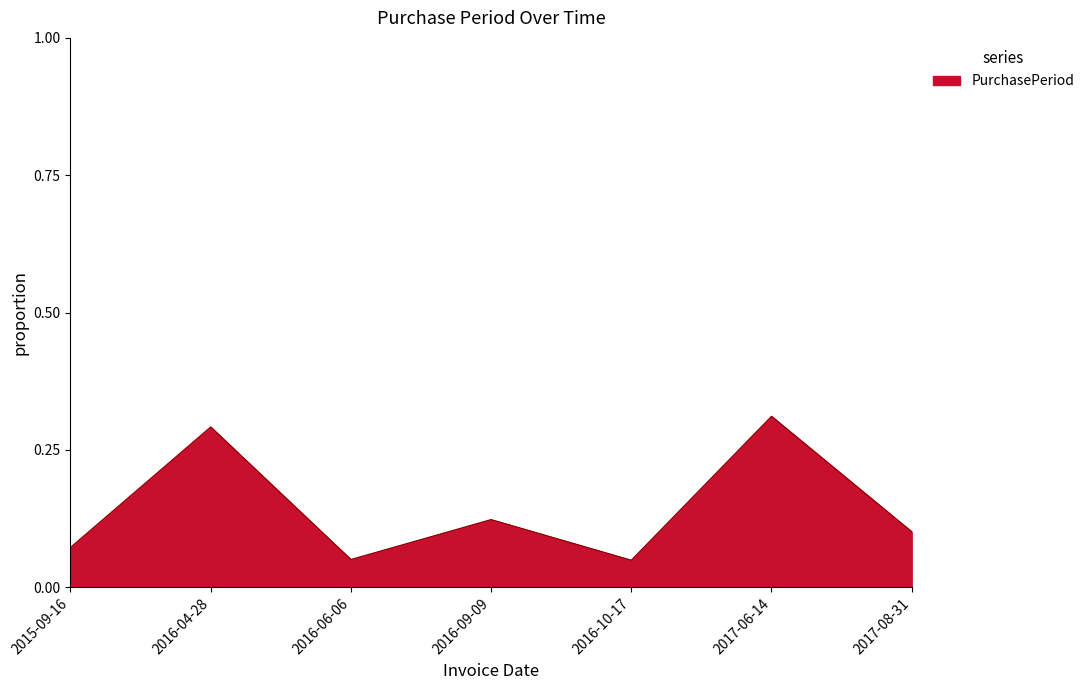

At which category does the chart reach its peak across all series?

2017-06-14